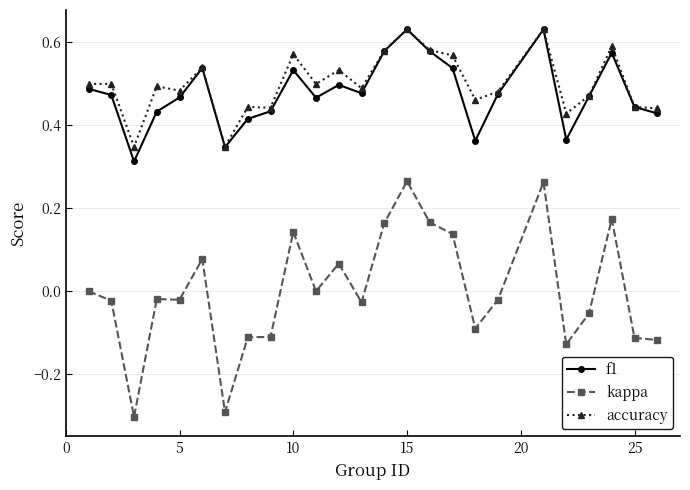

True or false: accuracy has more than 1 interior local peaks.

True